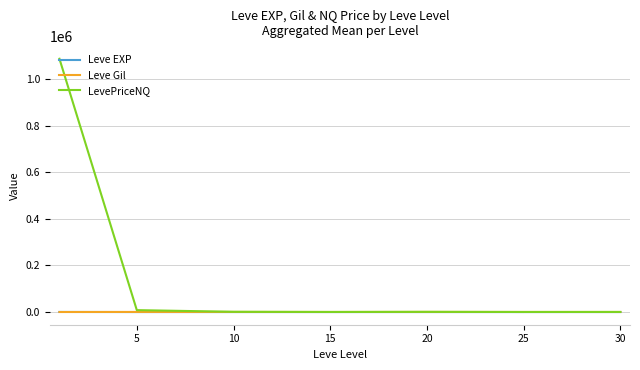

How many distinct data groups are displayed?

3